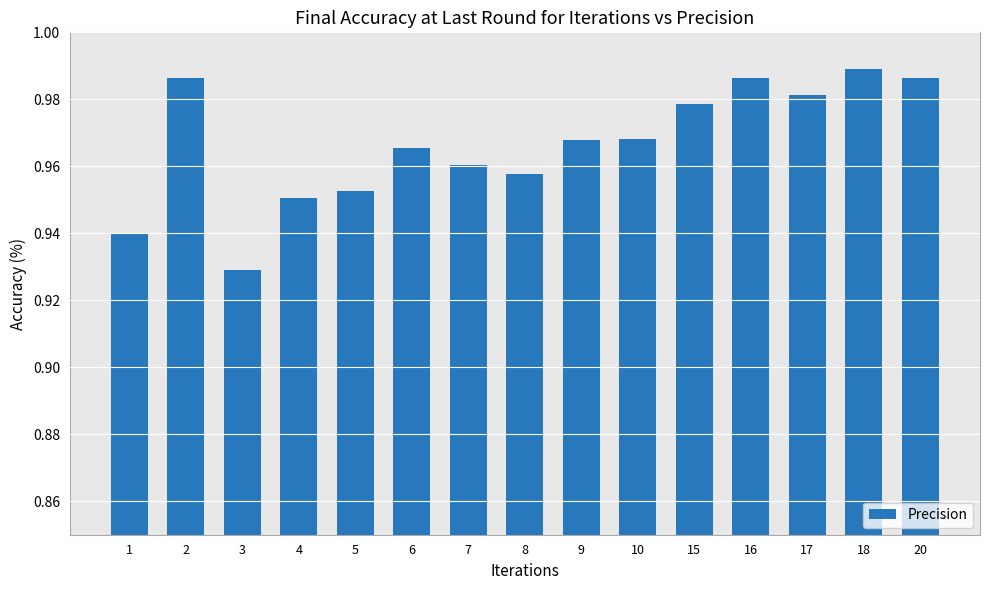

Count the values in the range 0 to 1.

15